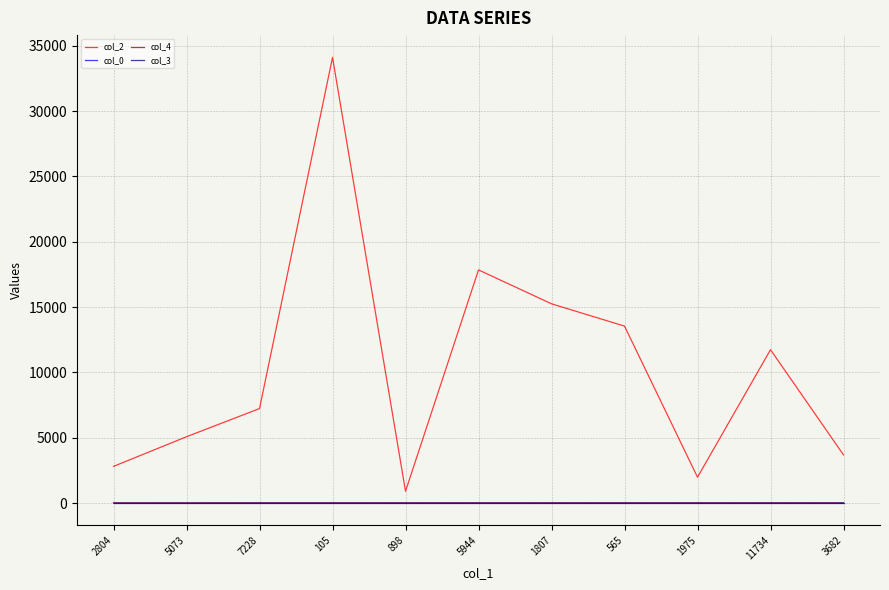

What is the sum of all col_4 values?

1.0